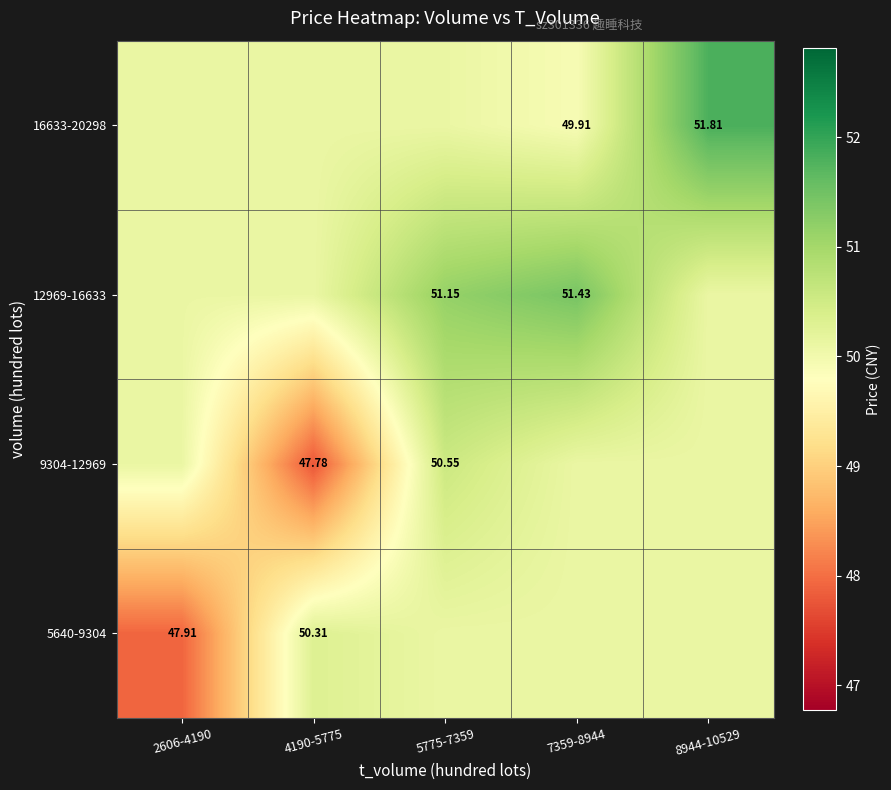

Between 8944-10529 and 2606-4190, which is larger?

8944-10529